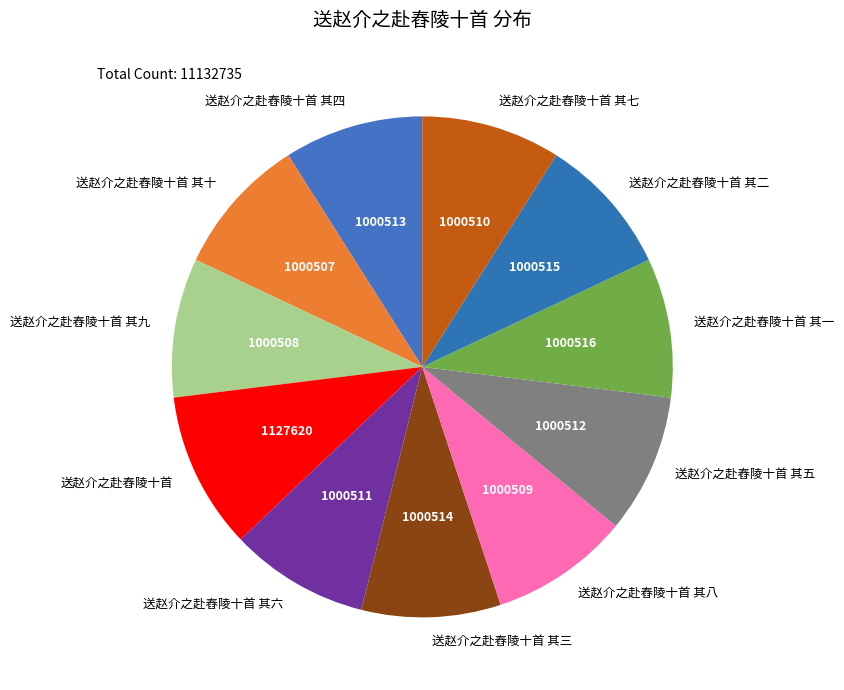

True or false: 送赵介之赴舂陵十首 其九 accounts for 9% of the total.

True